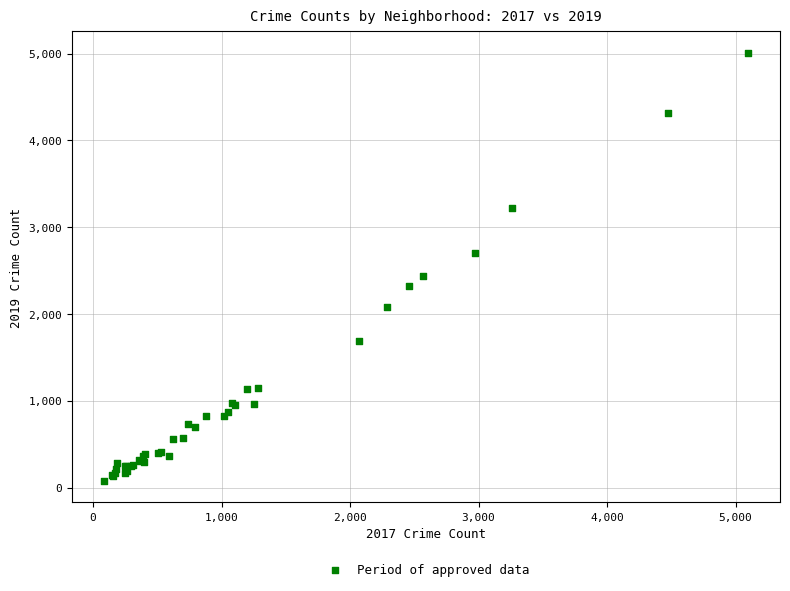

What Y value in the scatter plot is closest to 2542?

2441